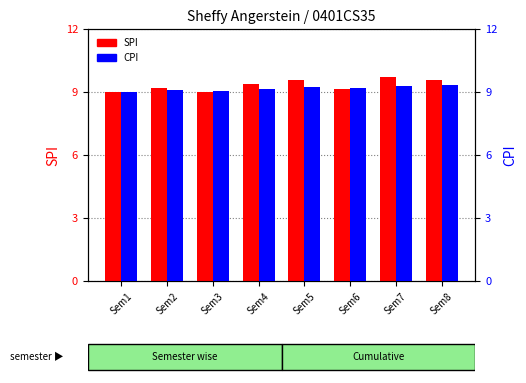

Does the chart contain stacked bars?

No